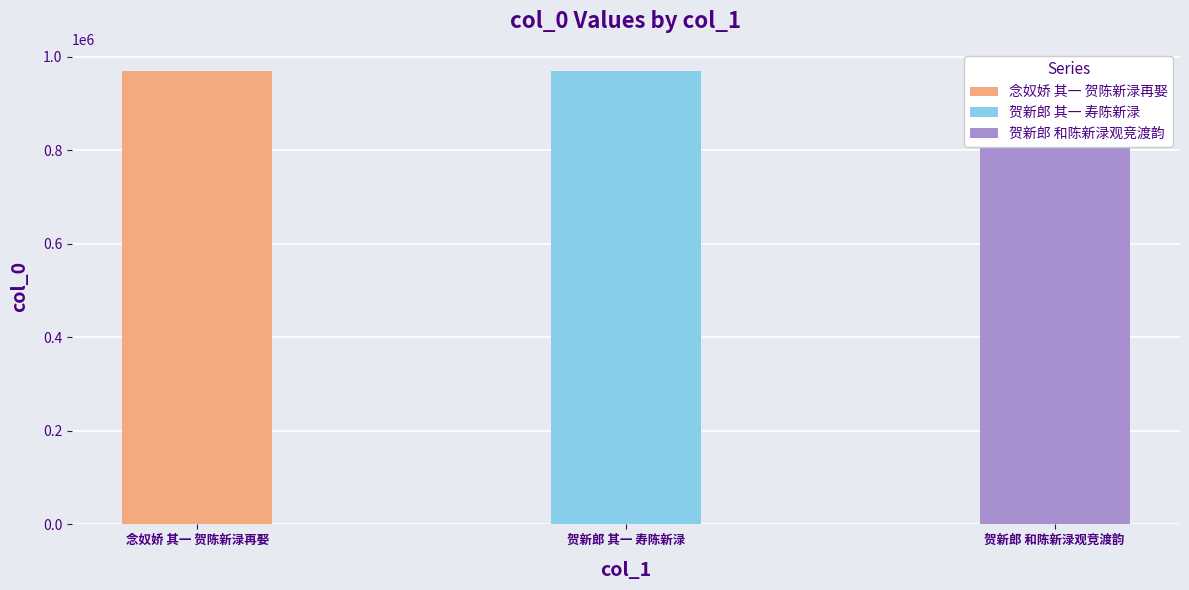

What is the change in value from 贺新郎 其一 寿陈新渌 to 贺新郎 和陈新渌观竞渡韵?

-2